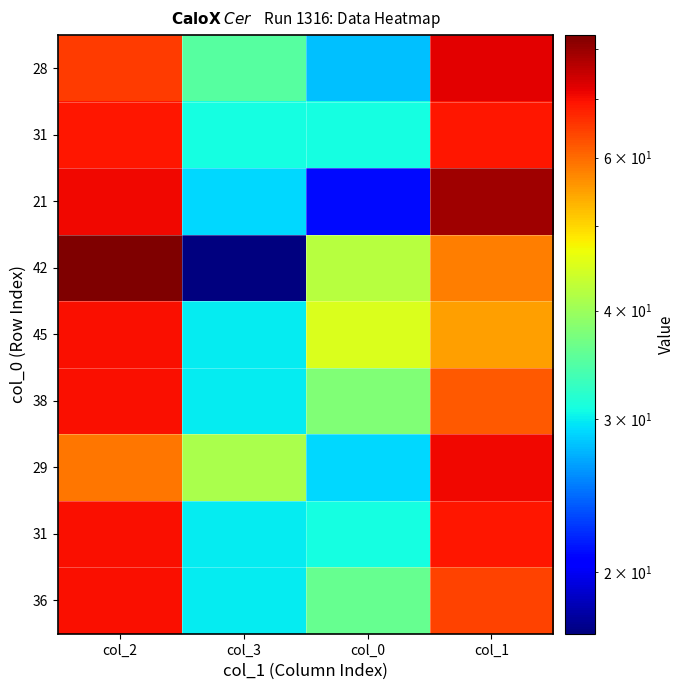

What is the total value across all series at col_2?

627